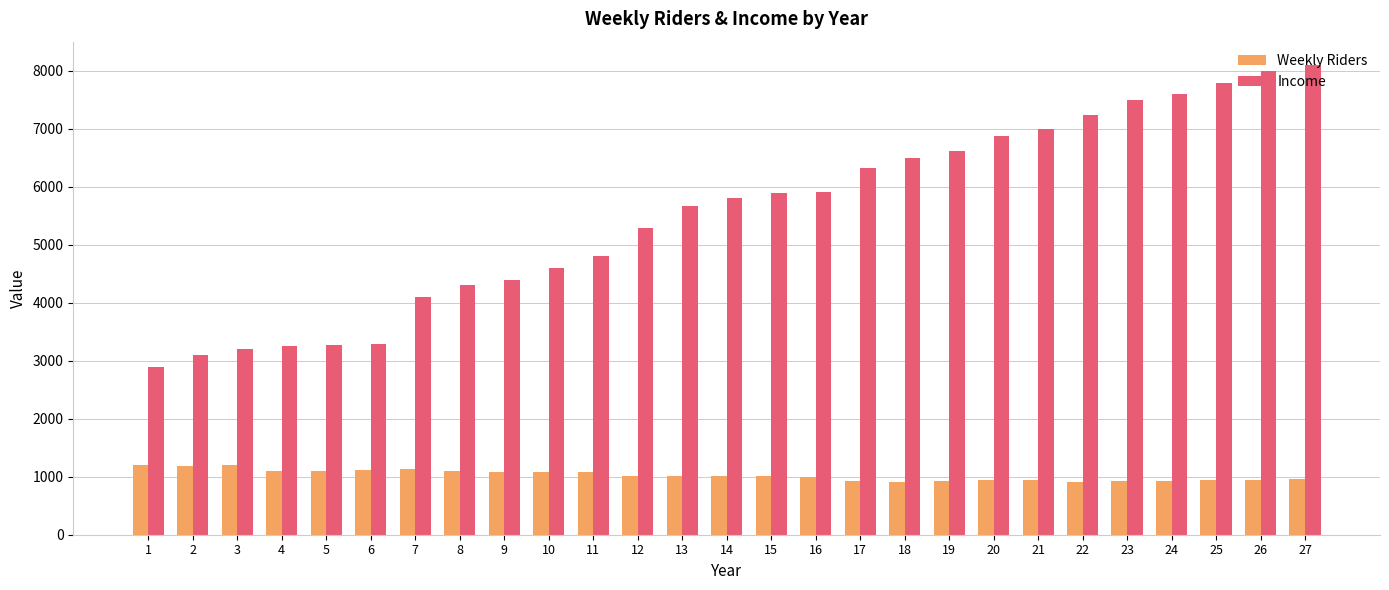

What is the difference between the maximum and minimum values in the Income series?

5200